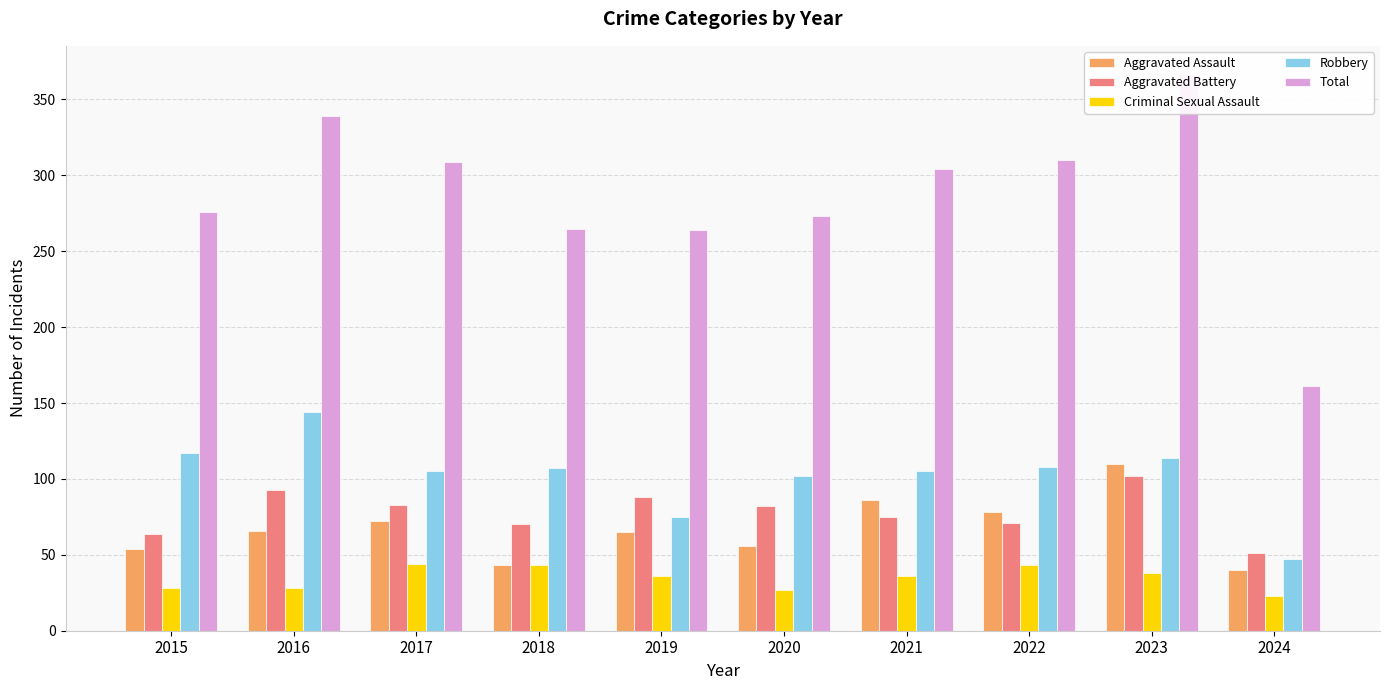

At which category does the chart reach its peak across all series?

2023